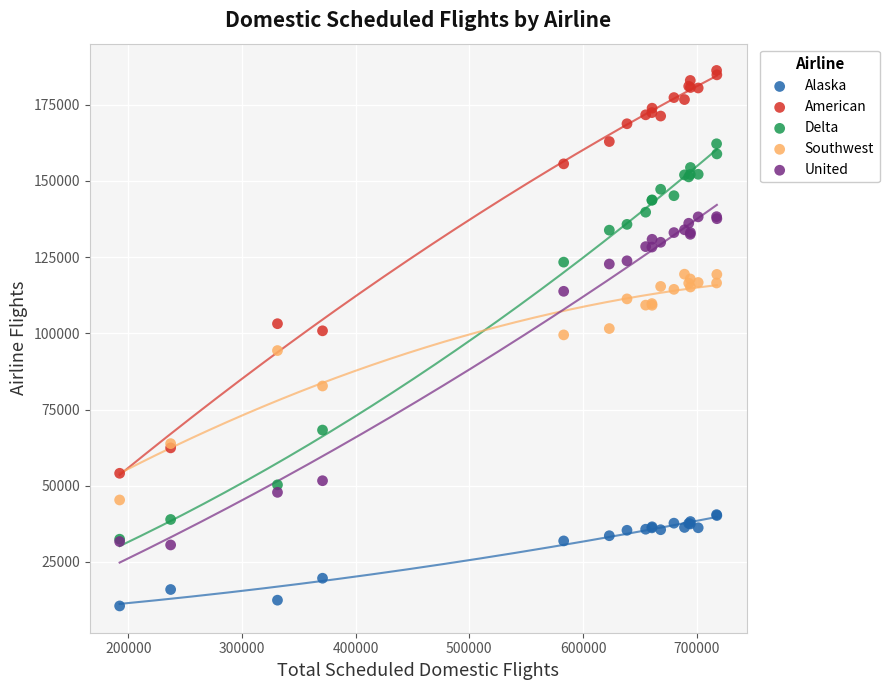

Which series contains the lowest Y value?

Alaska